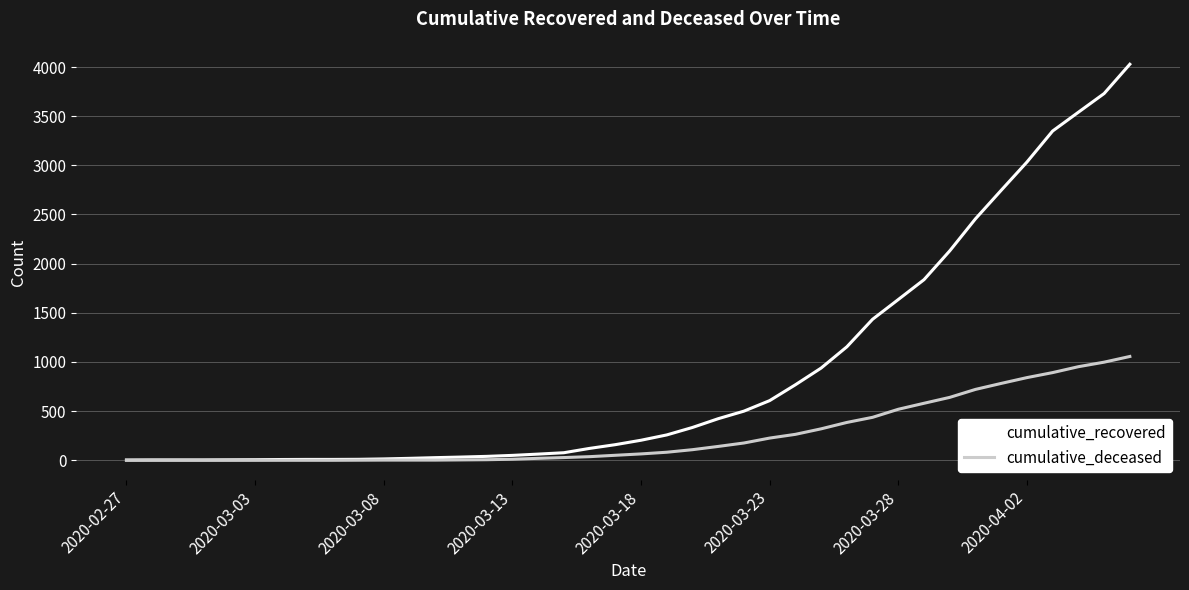

Which series has the largest total across all categories?

cumulative_recovered